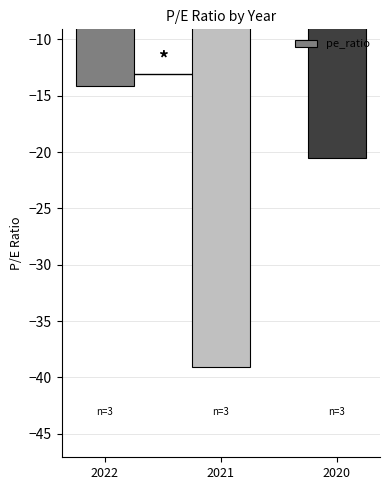

At which category does the chart reach its peak across all series?

2022